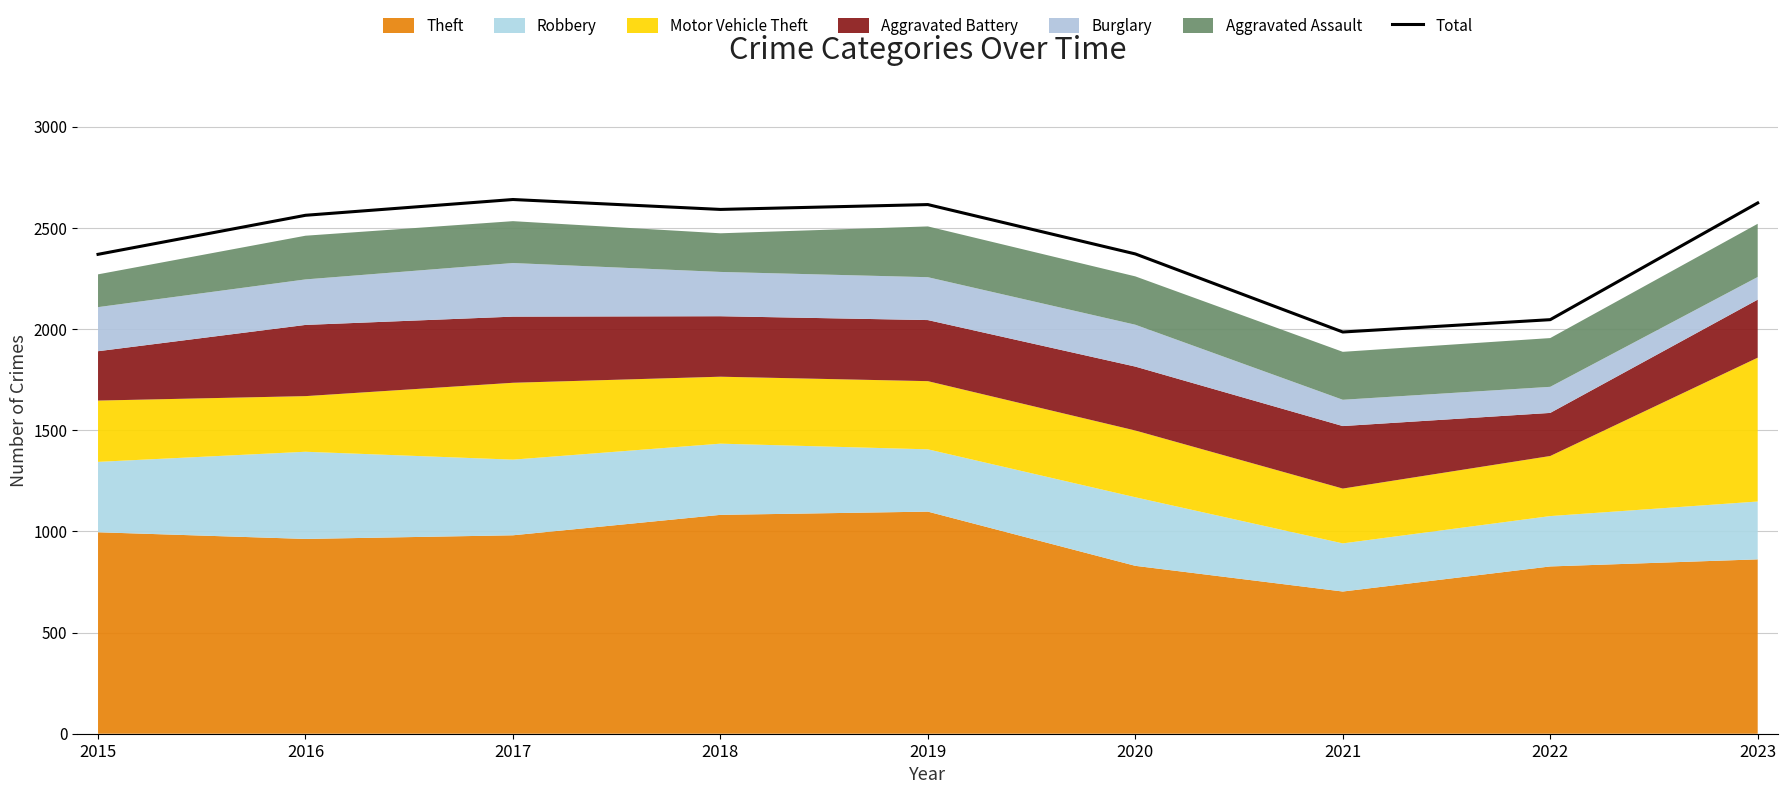

The value at 2018 is 1678. True or false?

False